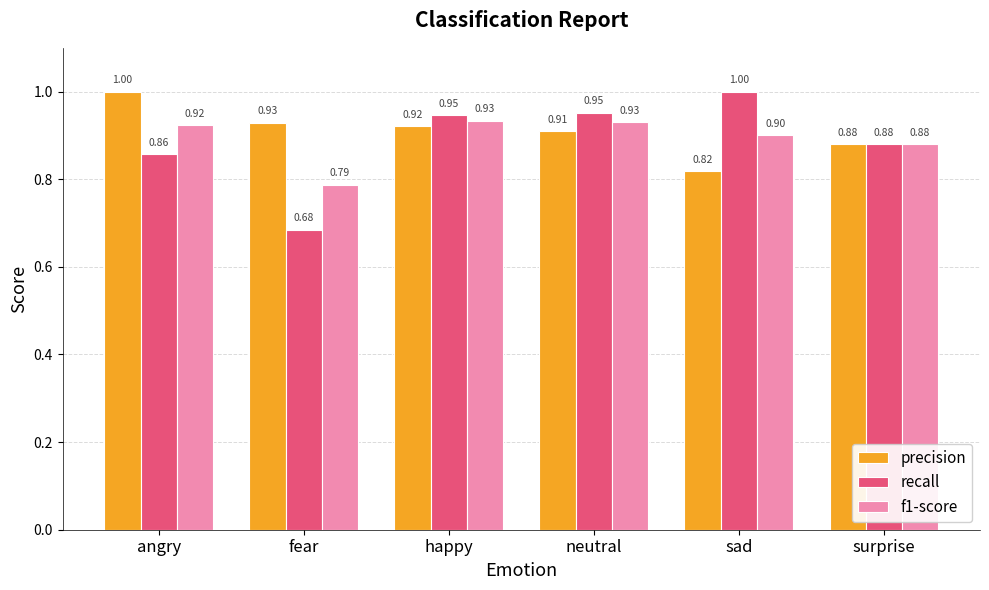

What are all the series names shown in the legend?

precision, recall, f1-score